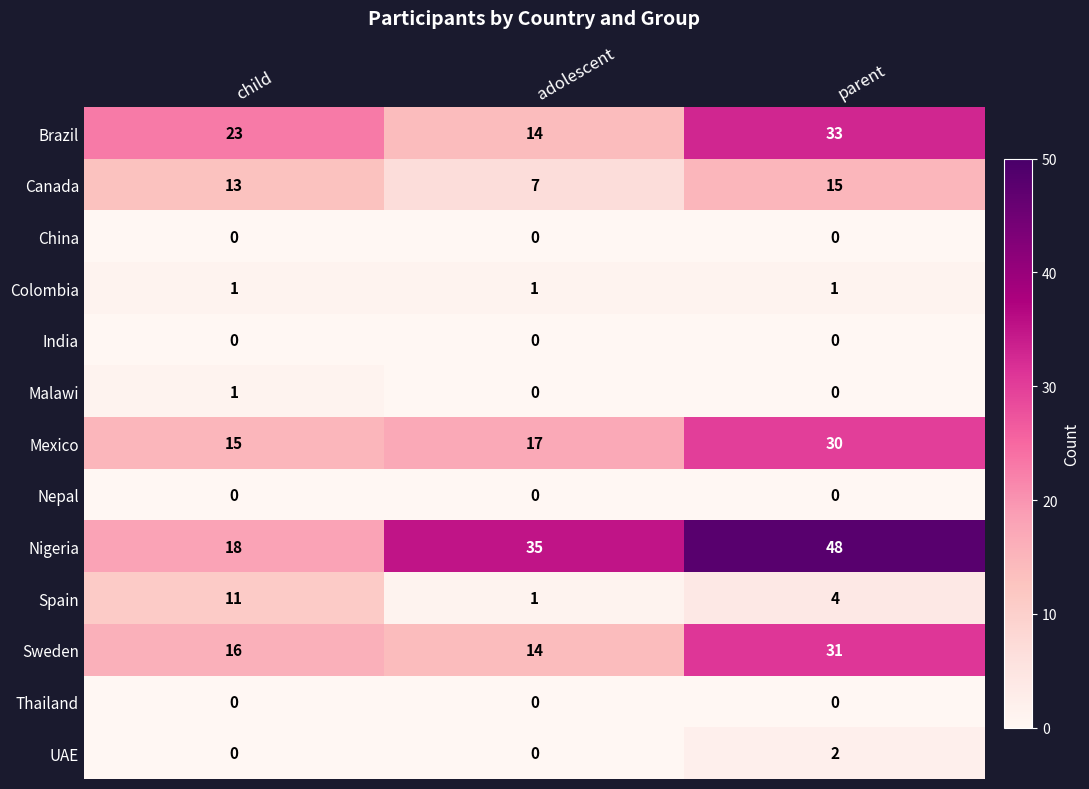

What is the spread (max minus min) of values at child?

23